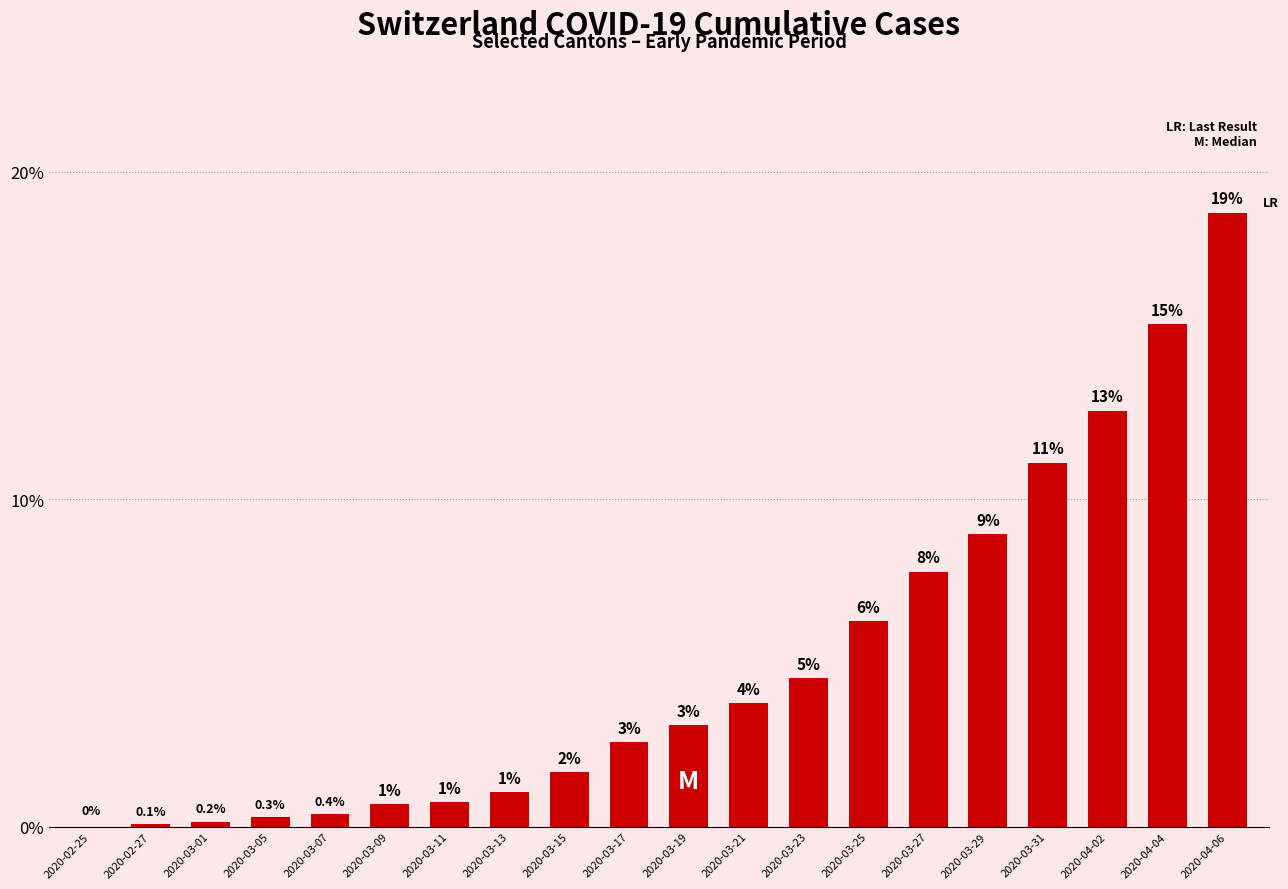

What is the average value?

0.1